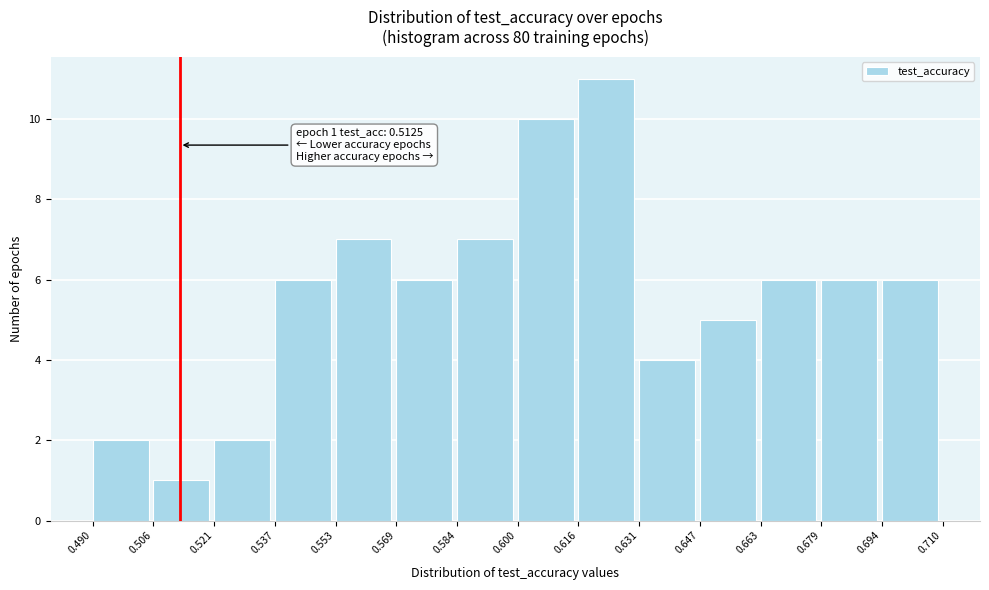

Over which range of the x-axis is the bar tallest?

0.616 to 0.631